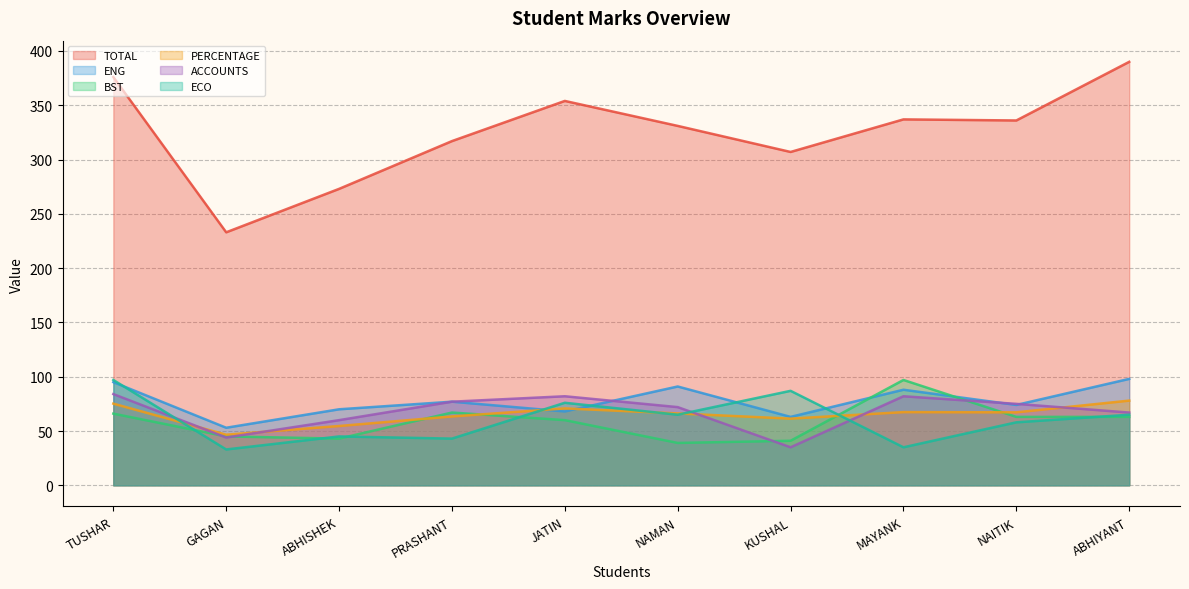

What is the total value across all series at GAGAN?

454.6